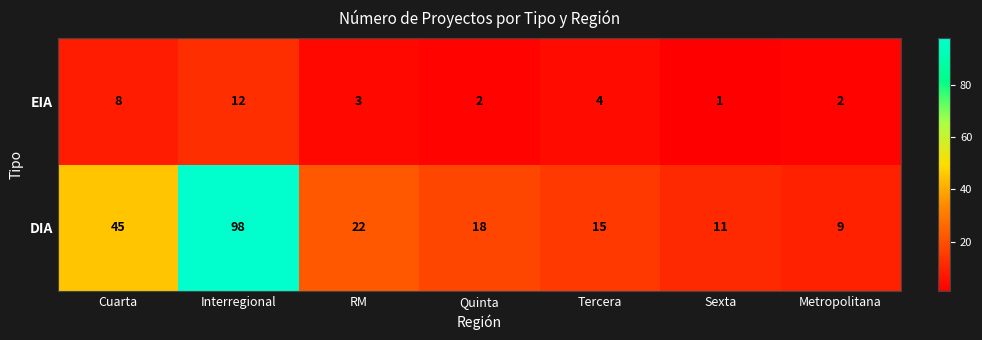

Which series has the largest total across all categories?

DIA